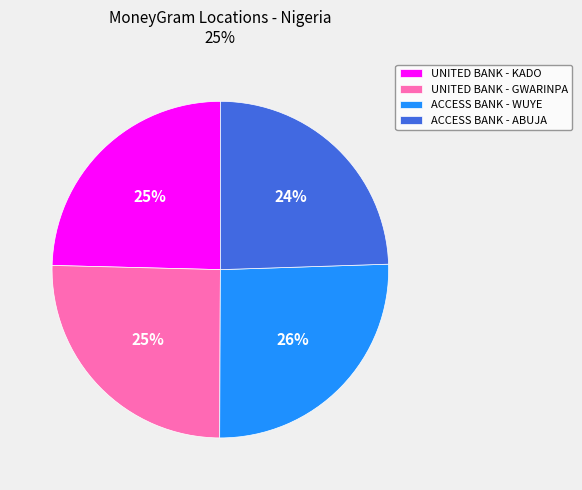

Is UNITED BANK - GWARINPA the majority of the pie?

No